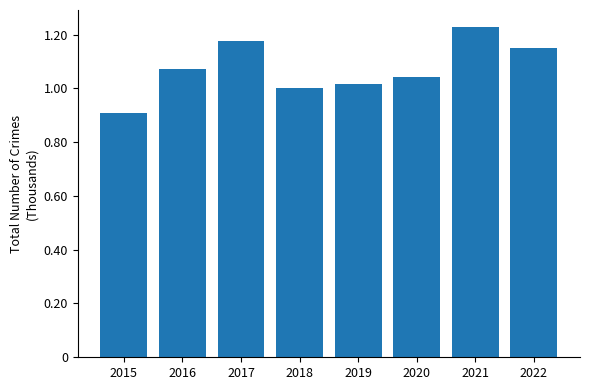

What is the value of the 4th bar from the left?

1000